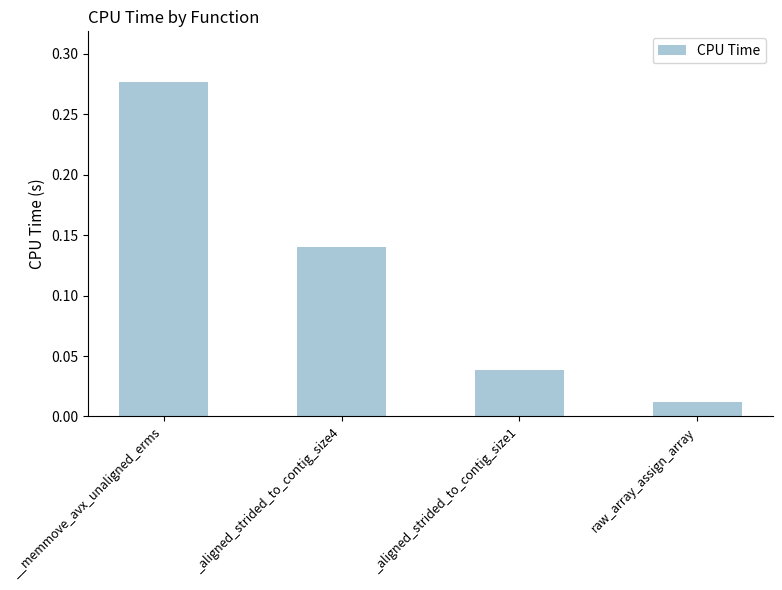

Rank the categories by value from highest to lowest.

__memmove_avx_unaligned_erms, _aligned_strided_to_contig_size4, _aligned_strided_to_contig_size1, raw_array_assign_array